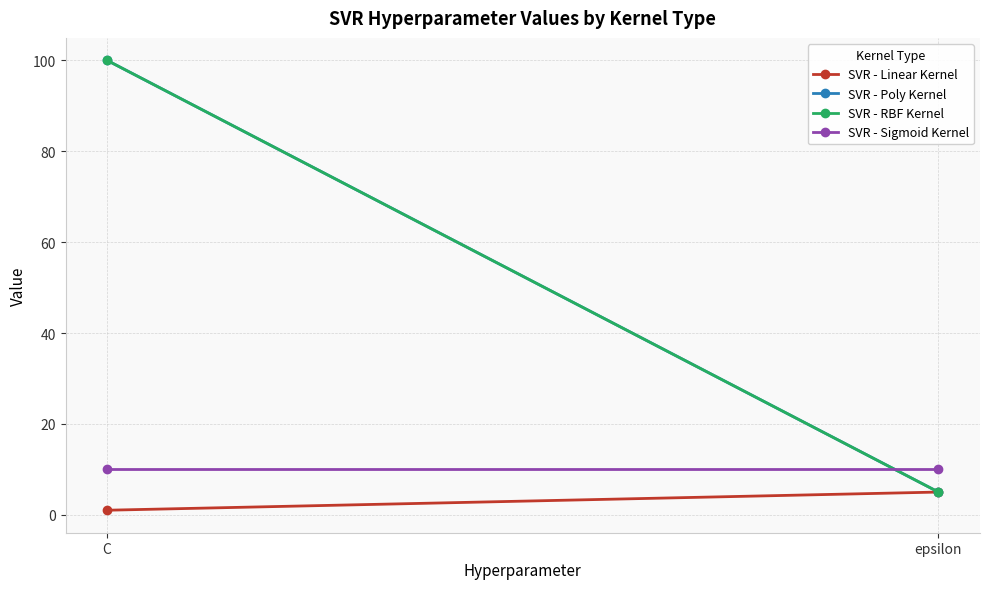

What is the label of the 1st point from the right?

epsilon